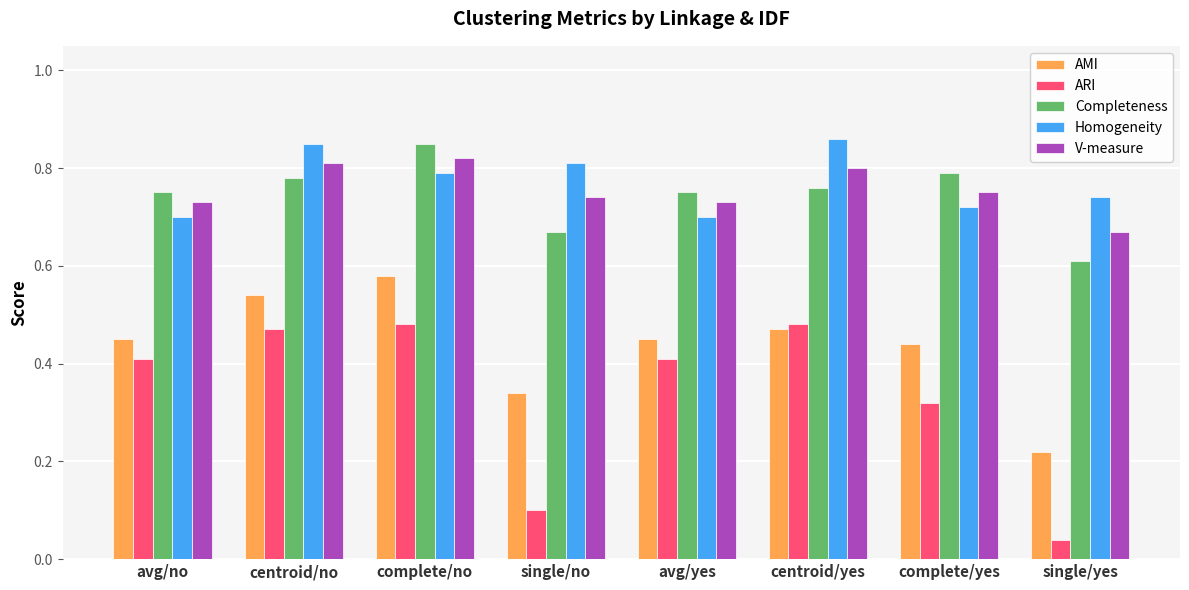

What are all the series names shown in the legend?

AMI, ARI, Completeness, Homogeneity, V-measure